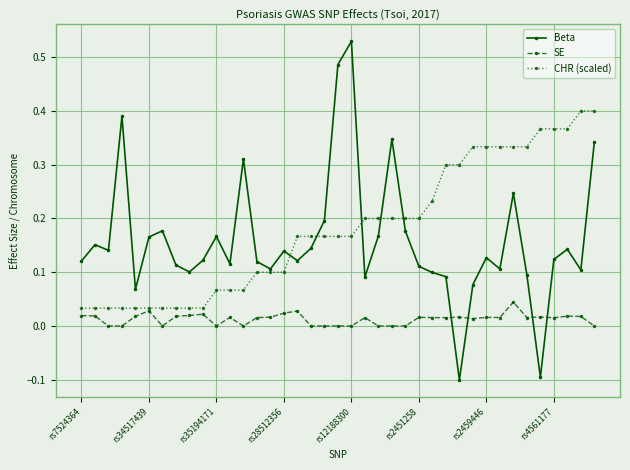

How many times do Beta and SE cross each other?

4